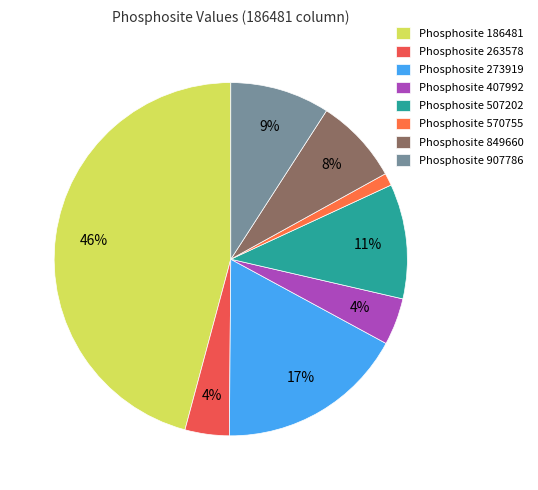

Is there a majority slice in this chart?

No